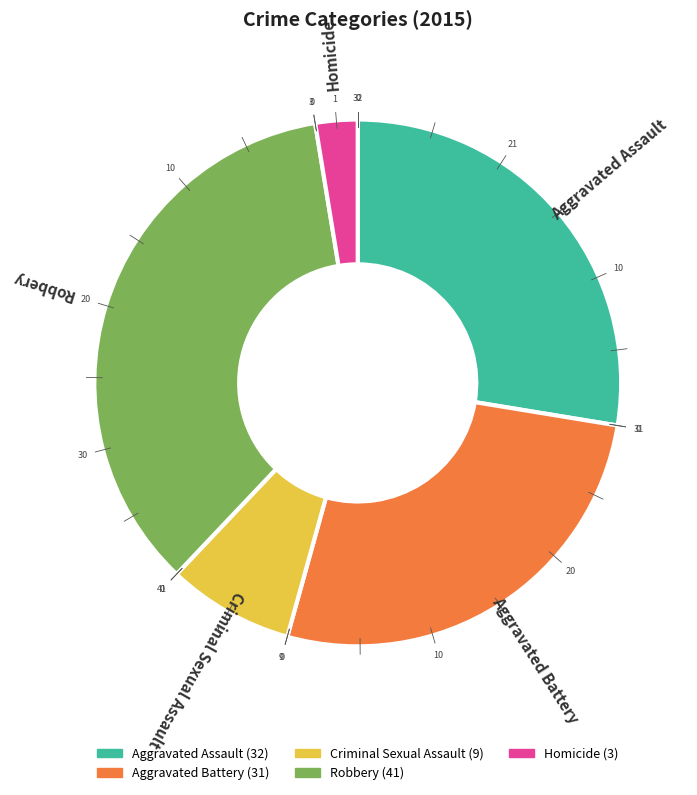

What is the ratio of the value at Criminal Sexual Assault to the value at Homicide?

3.0